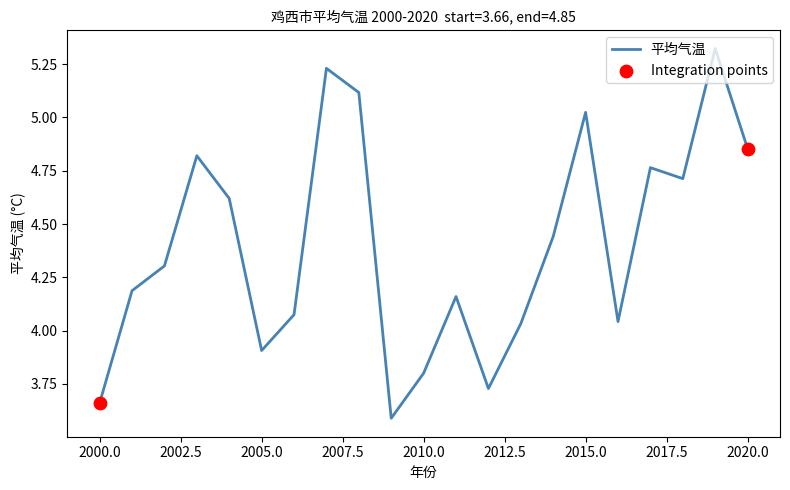

What is the minimum value shown in the chart?

3.6